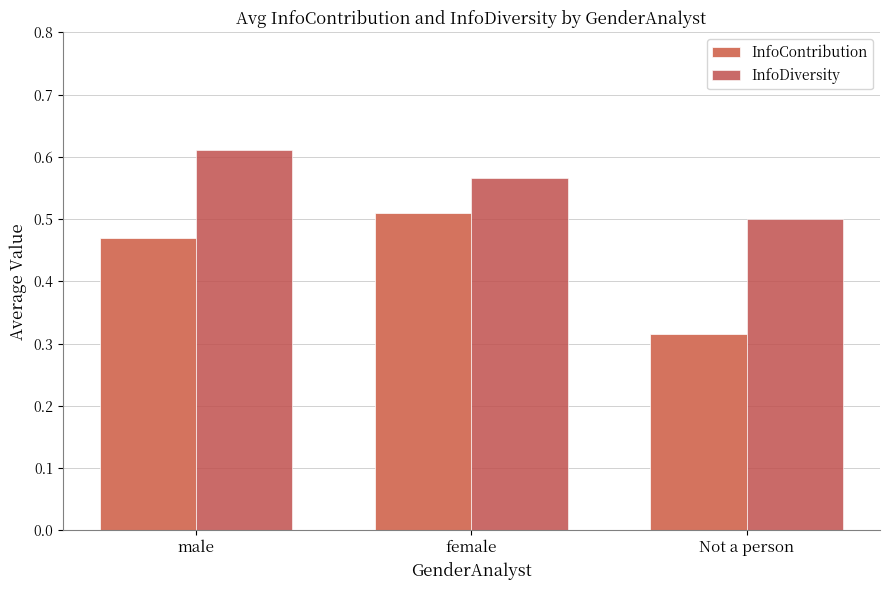

Which series has the largest range (max minus min)?

InfoContribution